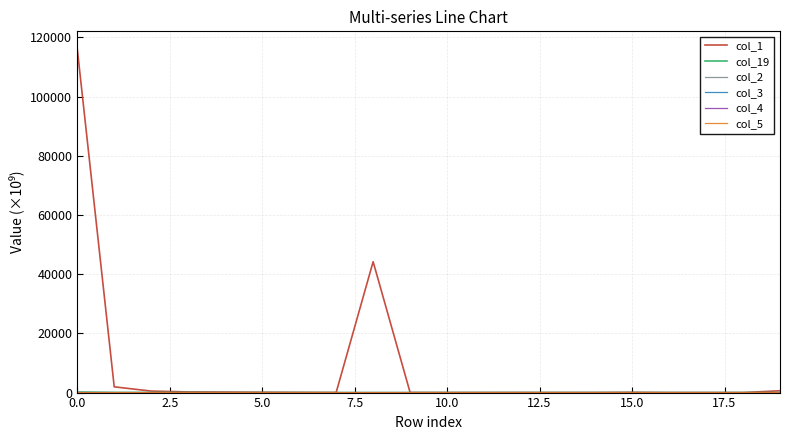

Which series has the largest total across all categories?

col_1